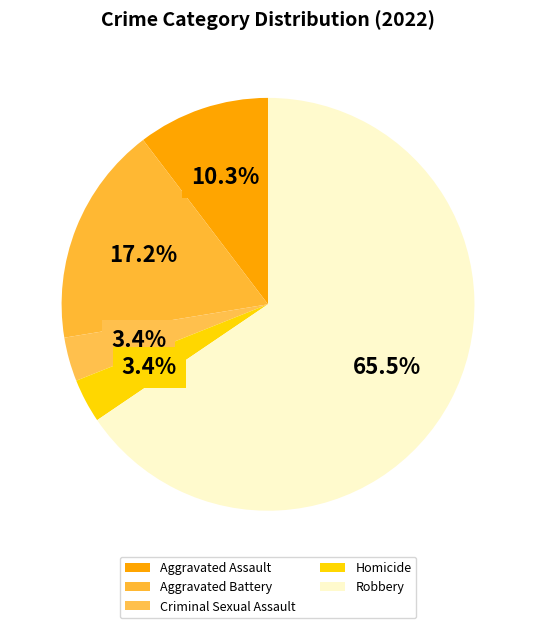

Does any single category account for the majority?

Yes